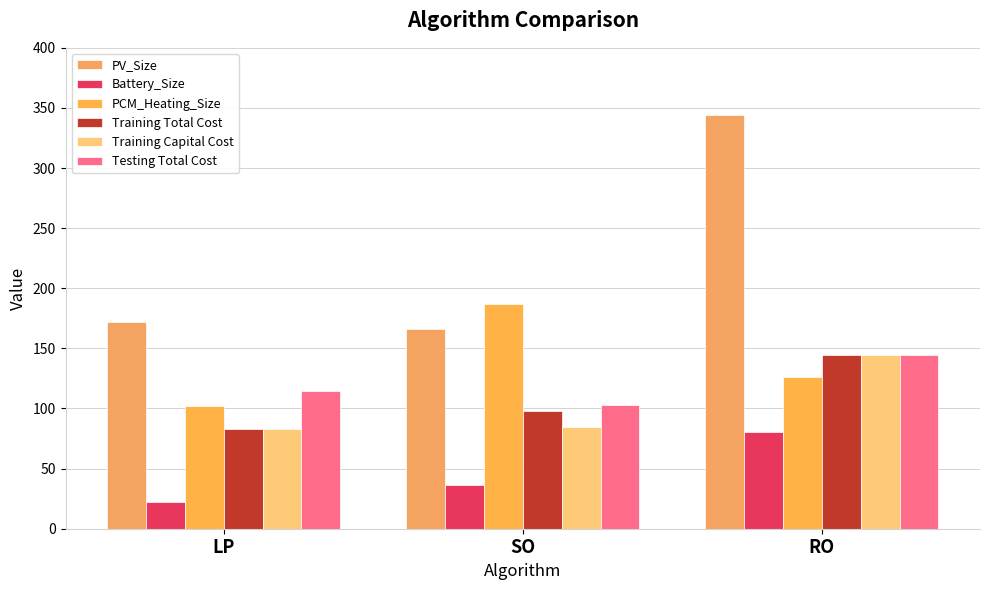

What is the minimum value for Battery_Size?

22.5